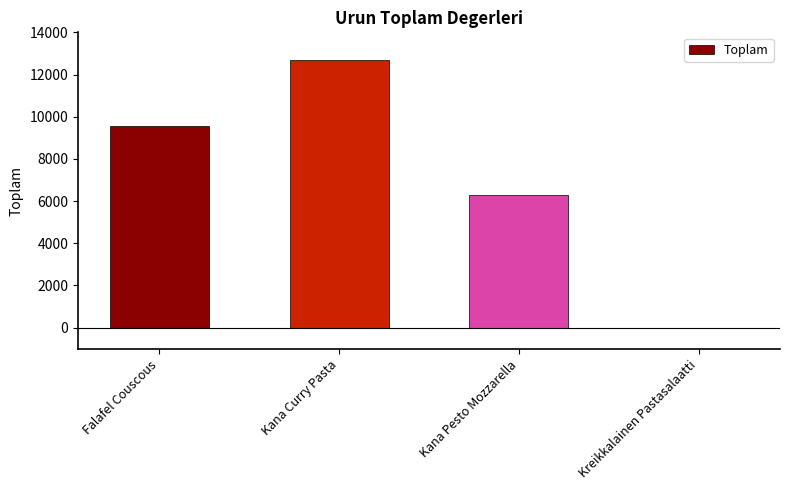

Are the bars grouped side by side (vs. stacked)?

No